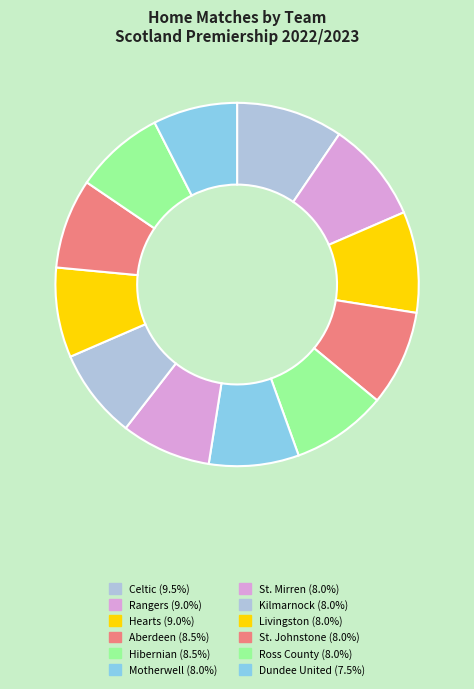

How many segments does this pie chart have?

12